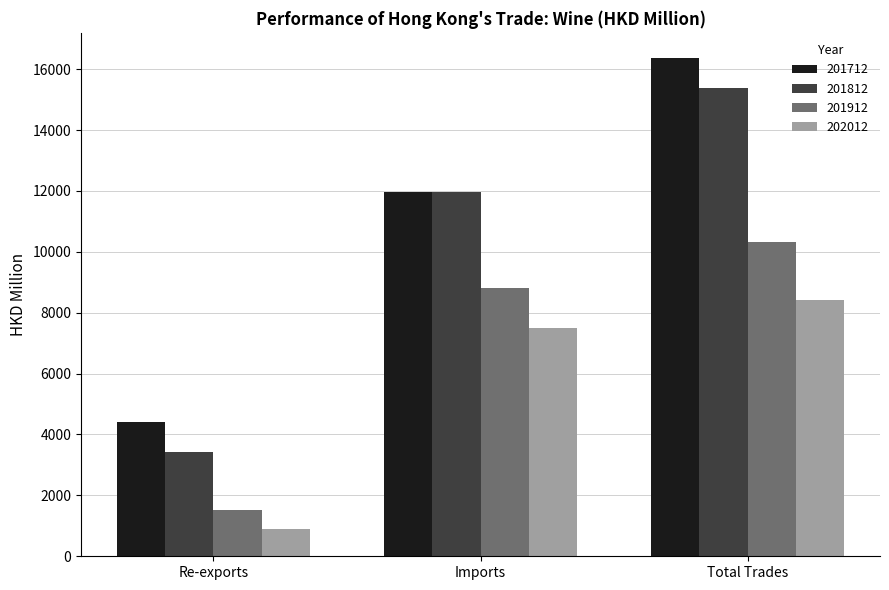

Between Re-exports and Total Trades, which series saw the biggest shift?

201812